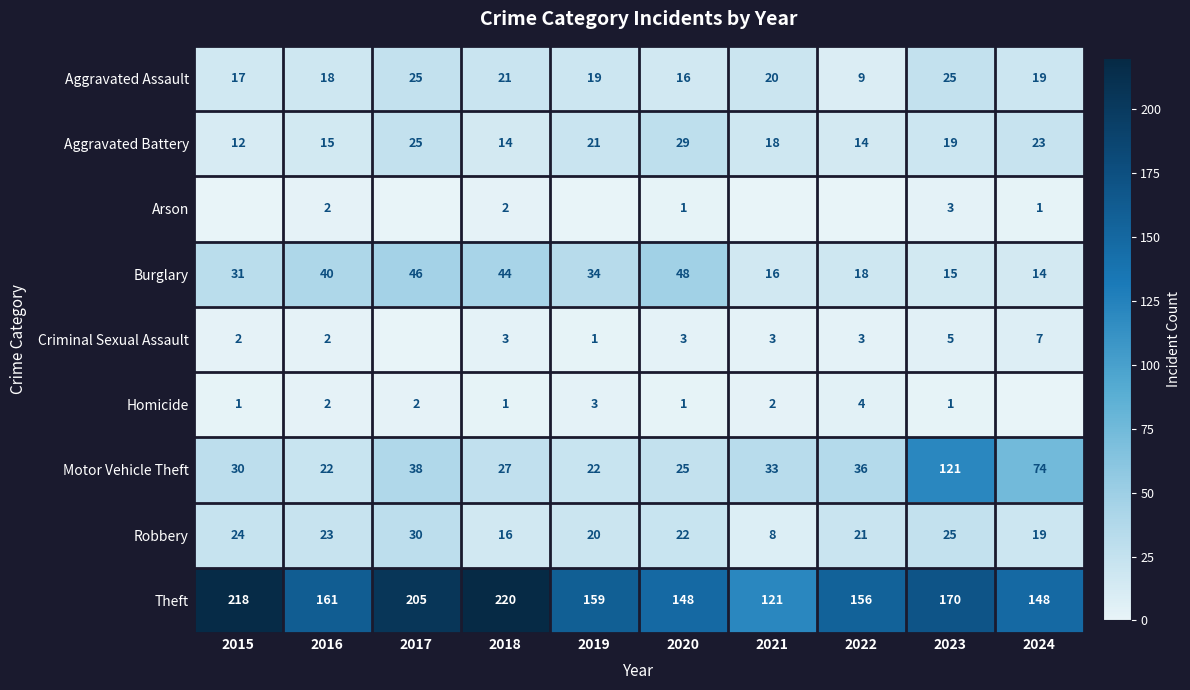

Is the value of Burglary at 2017 greater than the value of Aggravated Assault at 2021?

Yes